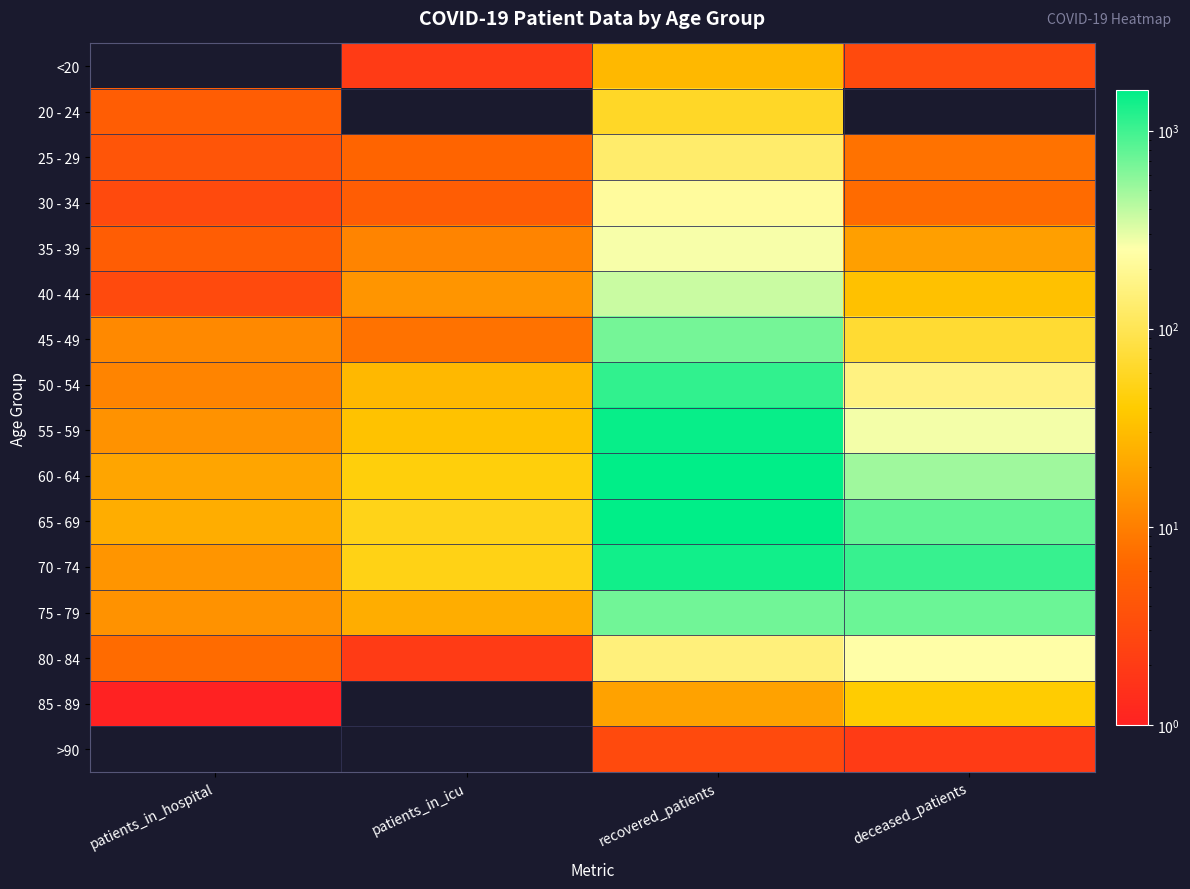

What is the difference between the highest and lowest values at patients_in_icu?

52